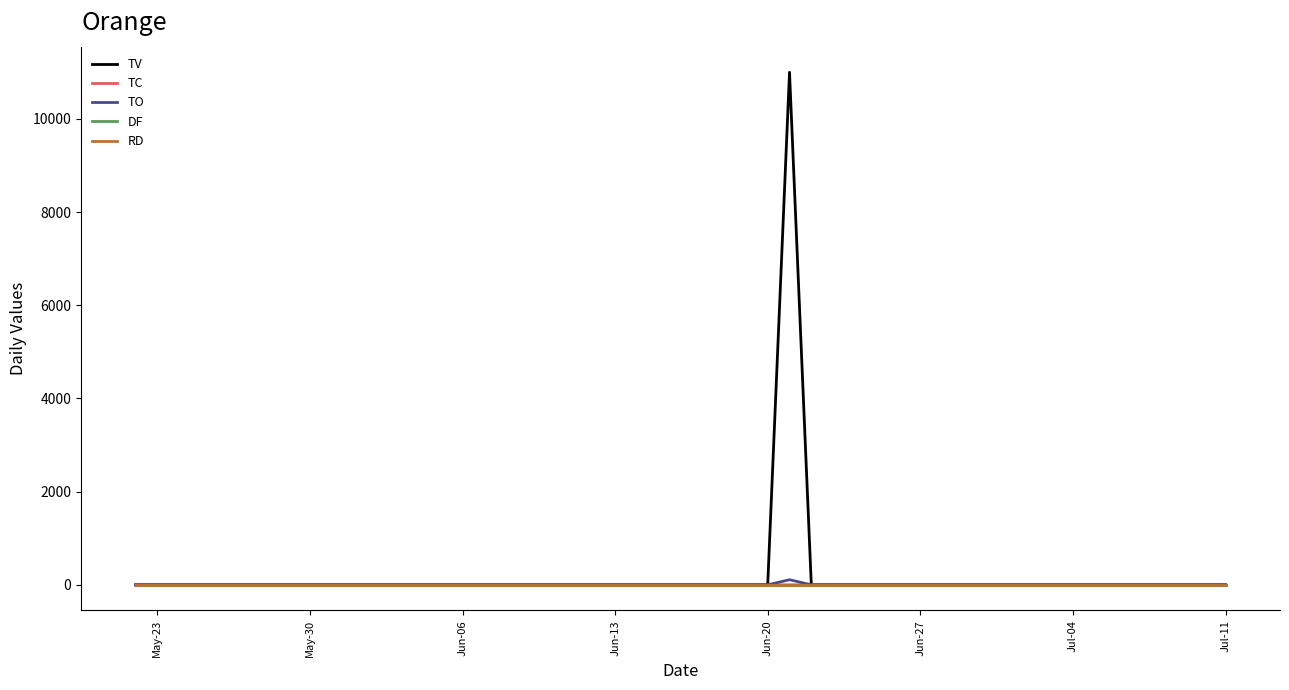

True or false: DF and TC intersect in this chart.

False